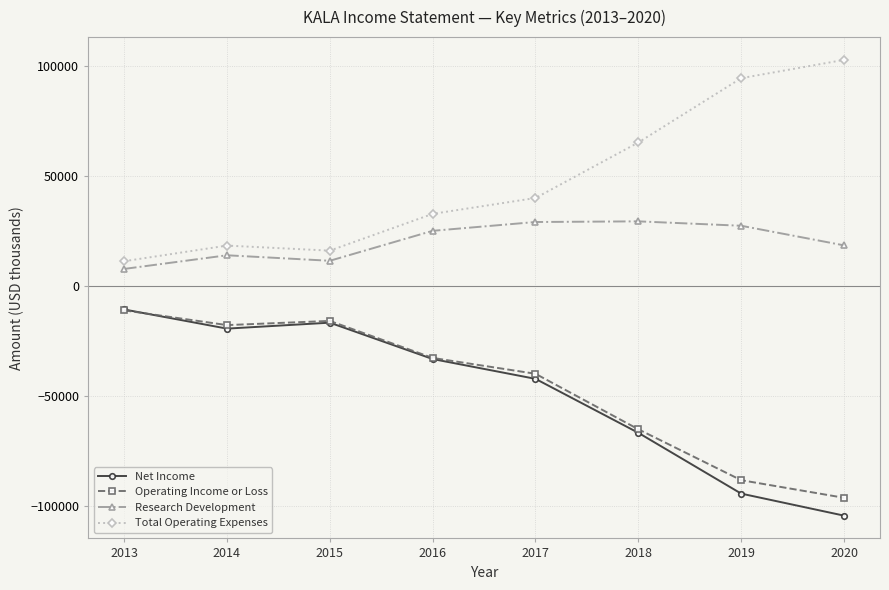

True or false: Research Development and Net Income intersect in this chart.

False